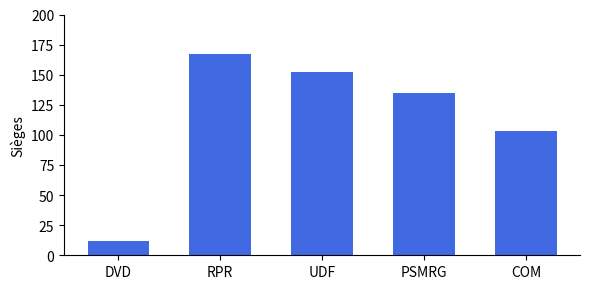

Is it true that the value at RPR is 107.8?

False